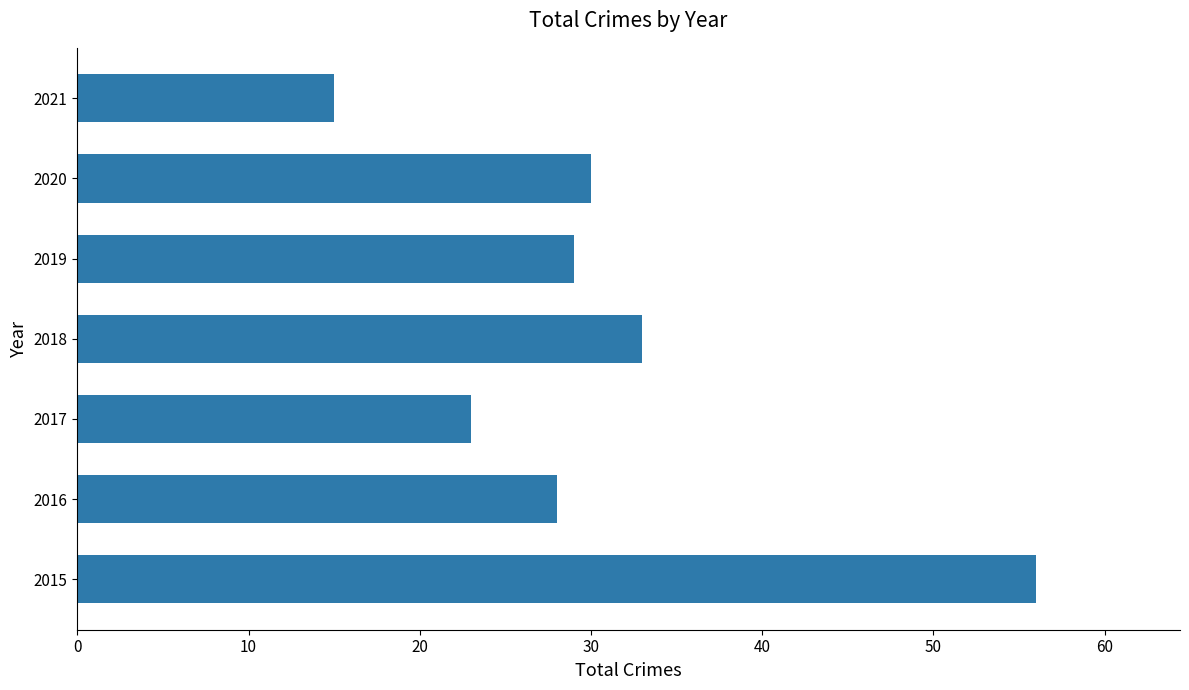

What is the average value?

31